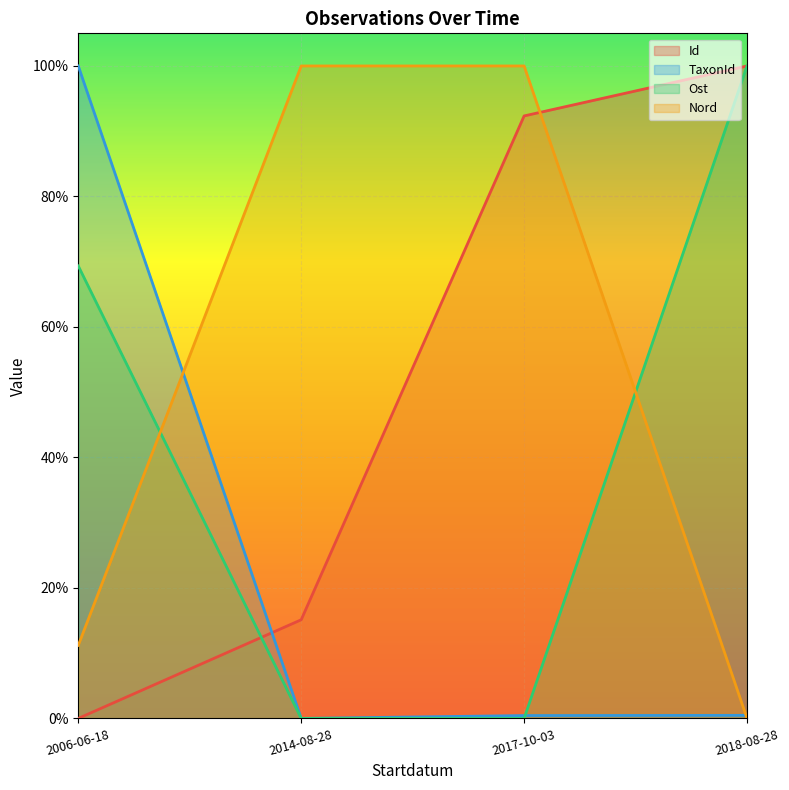

How many categories are shown in the chart?

4